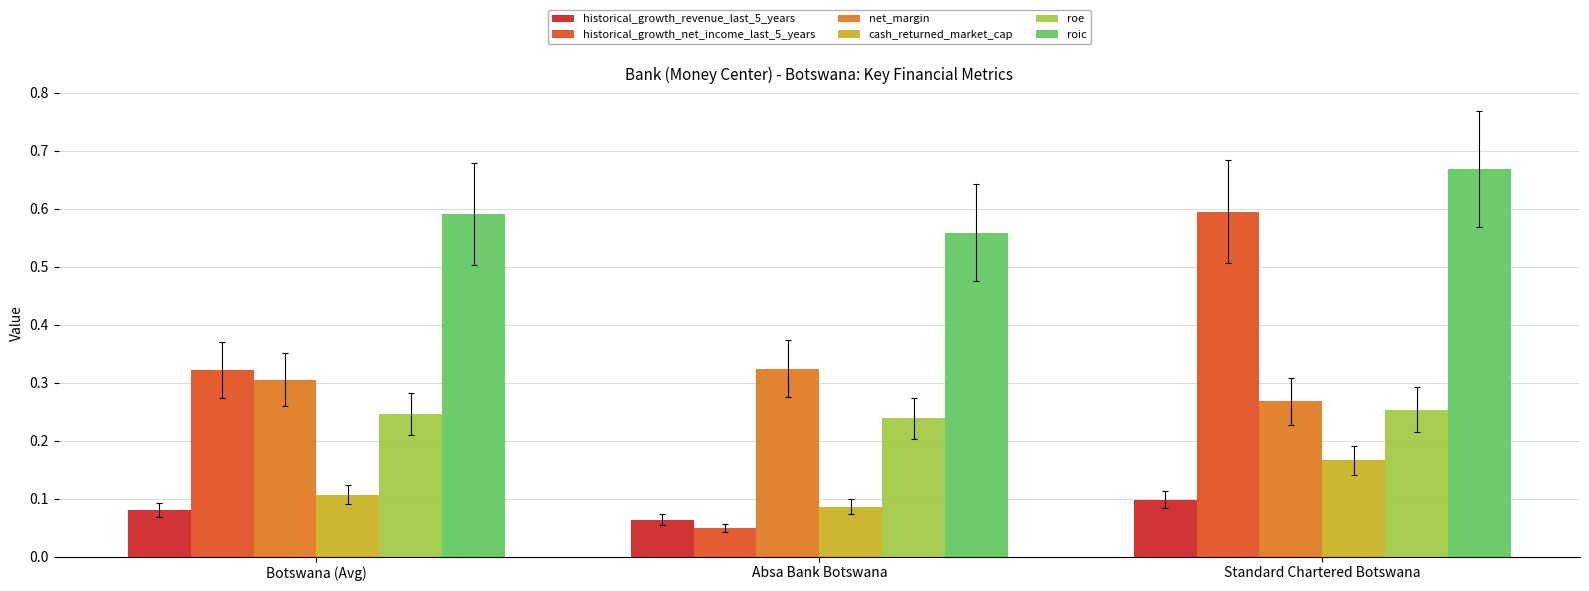

Between Botswana (Avg) and Absa Bank Botswana, which series saw the biggest shift?

historical_growth_net_income_last_5_years